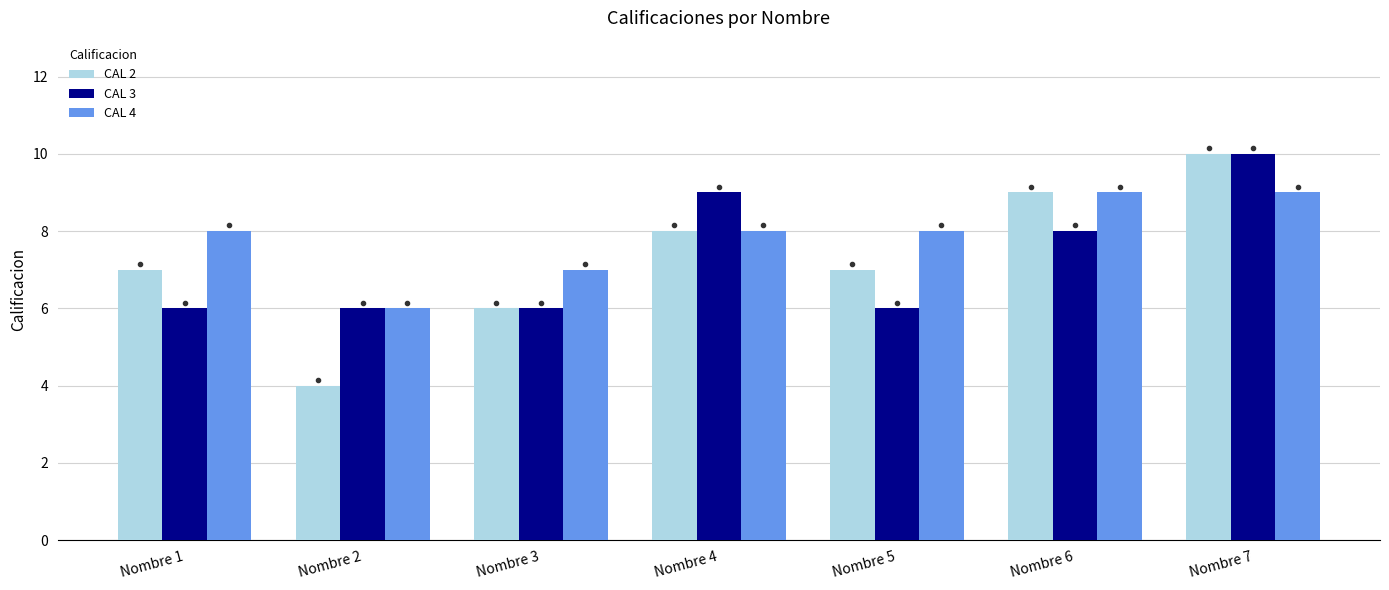

What is the sum of all CAL 3 values?

51